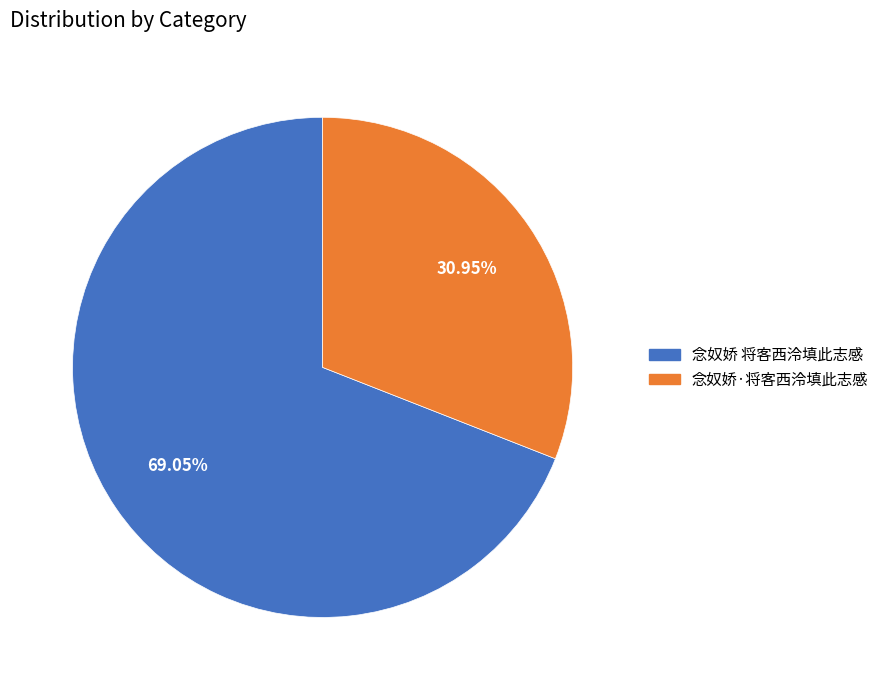

What is the total percentage of 念奴娇·将客西泠填此志感 and 念奴娇 将客西泠填此志感?

100.0%